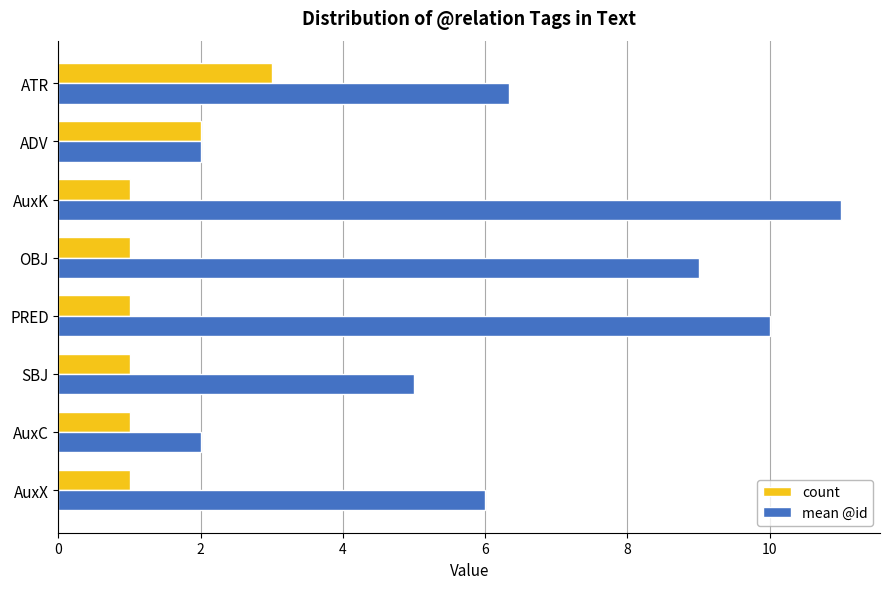

What is the average value of the count series?

1.4